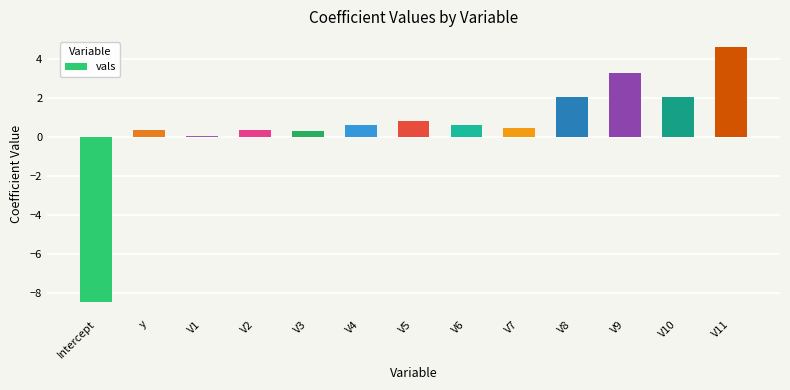

Where is the data nearest to the value -1?

V1